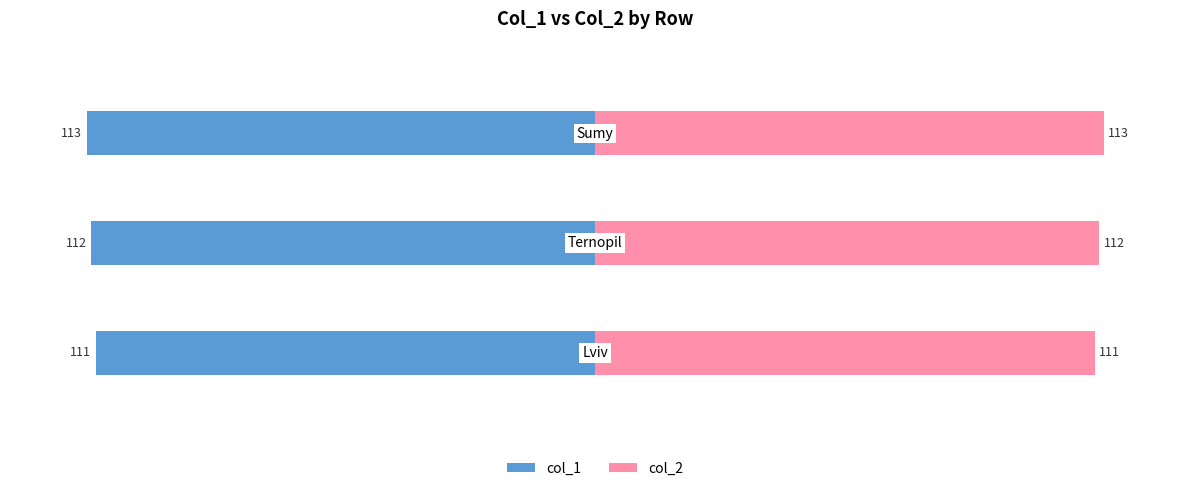

Does the chart contain stacked bars?

No